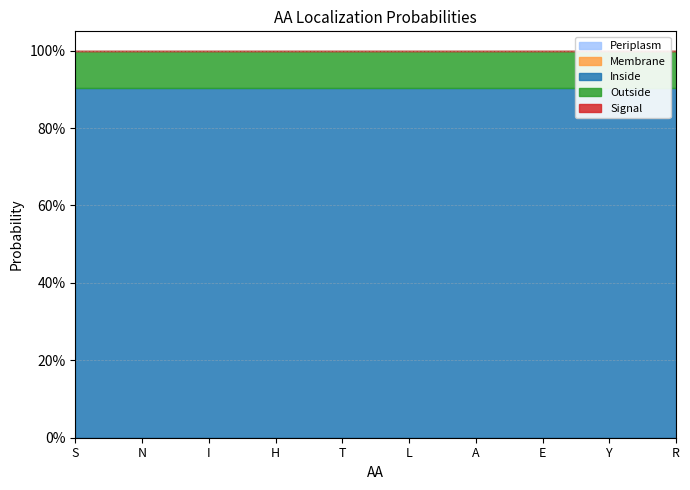

What is the average value of the Outside series?

0.1